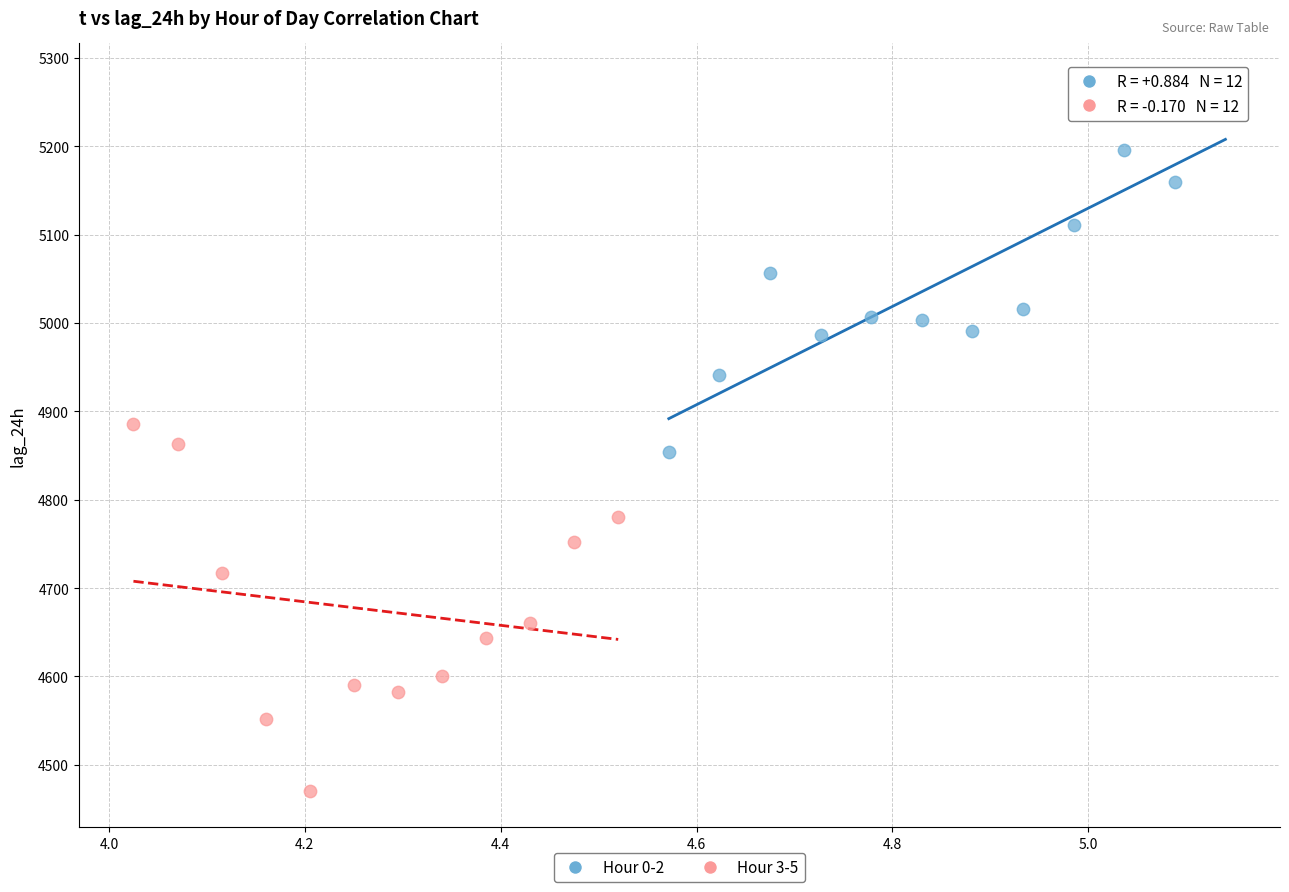

Which series reaches the maximum Y coordinate?

Hour 0-2